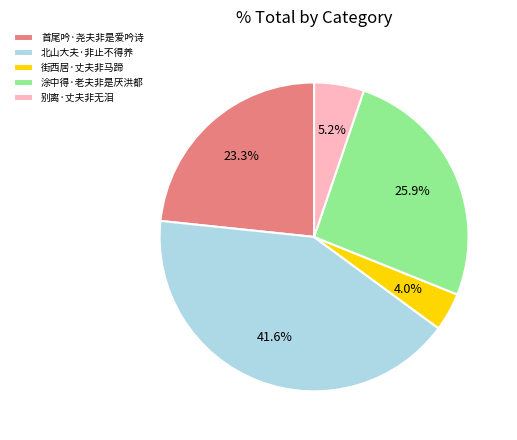

What percentage is the 街西居·丈夫非马蹄 slice, to the nearest percent?

4%